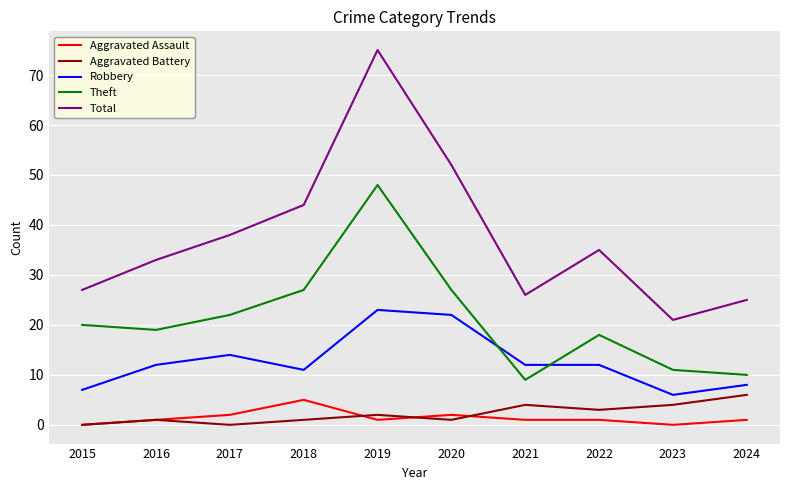

At which category does Aggravated Assault reach its first local peak?

2018